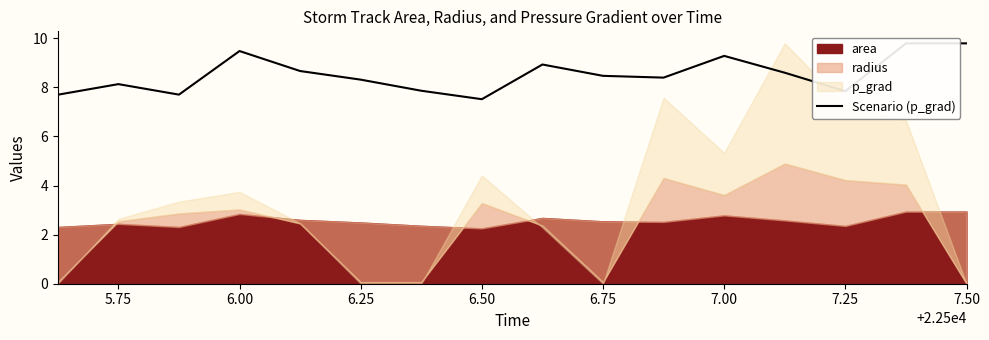

How many lines are shown in the chart?

1